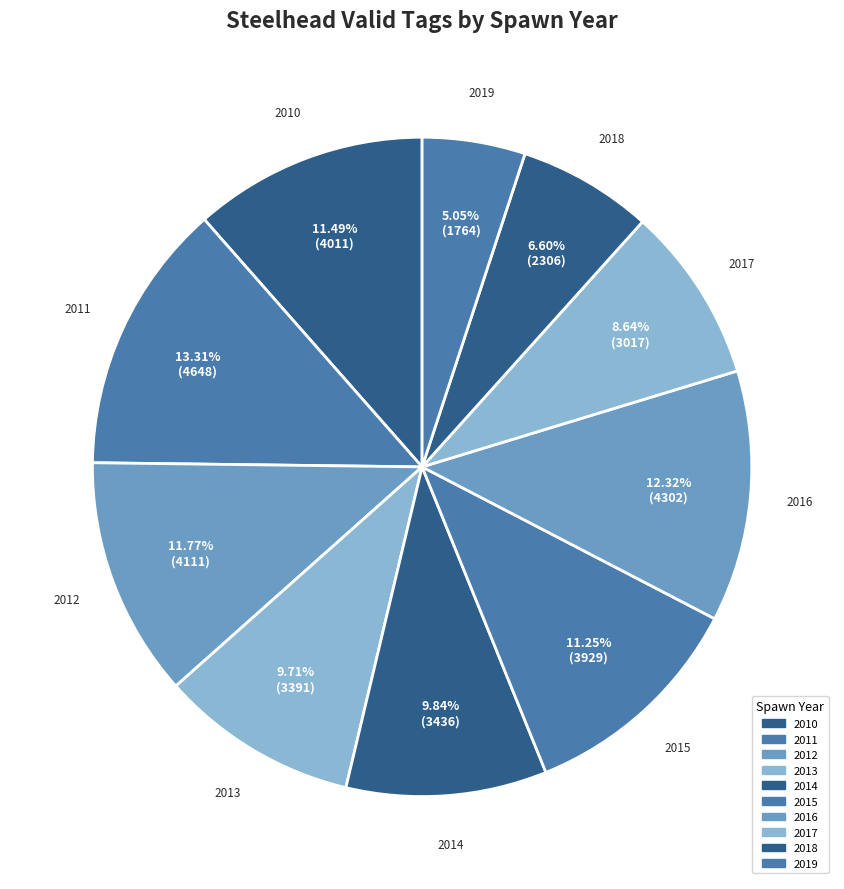

Which category has the biggest portion of the pie?

2011